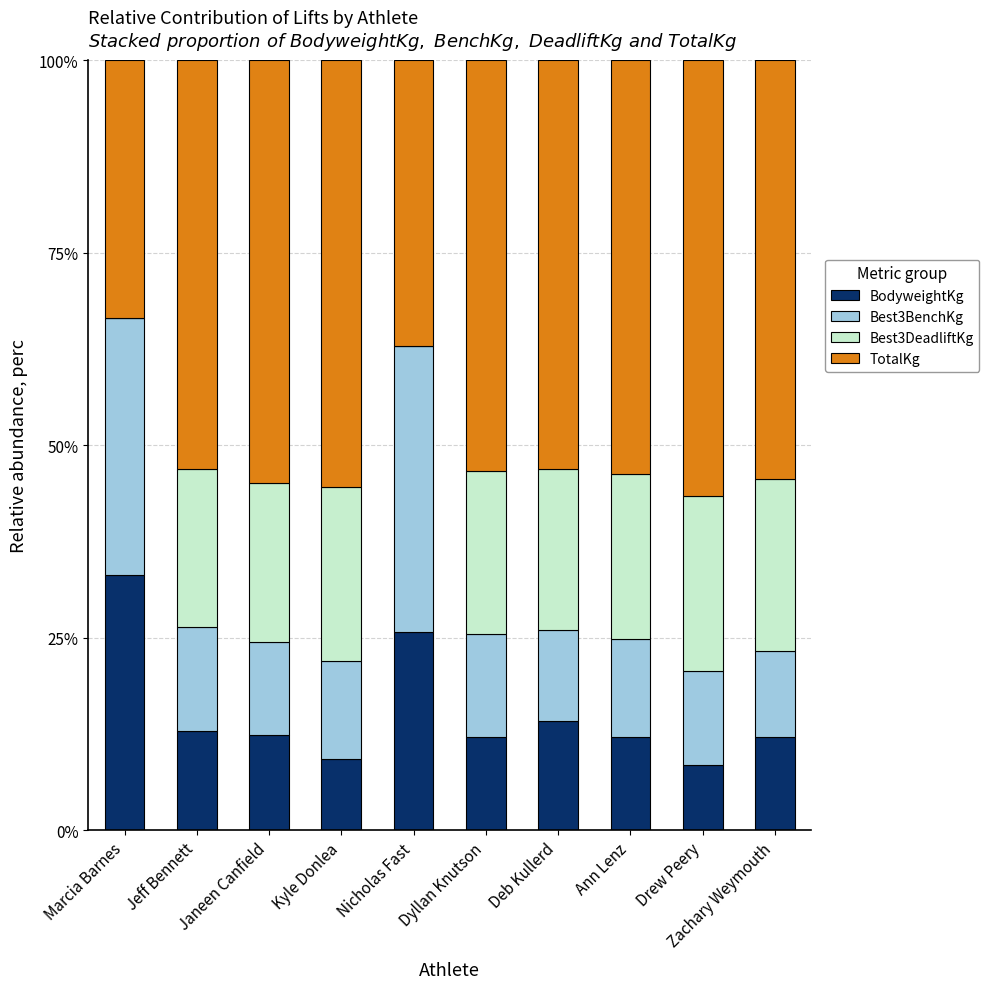

What are all the series names shown in the legend?

BodyweightKg, Best3BenchKg, Best3DeadliftKg, TotalKg